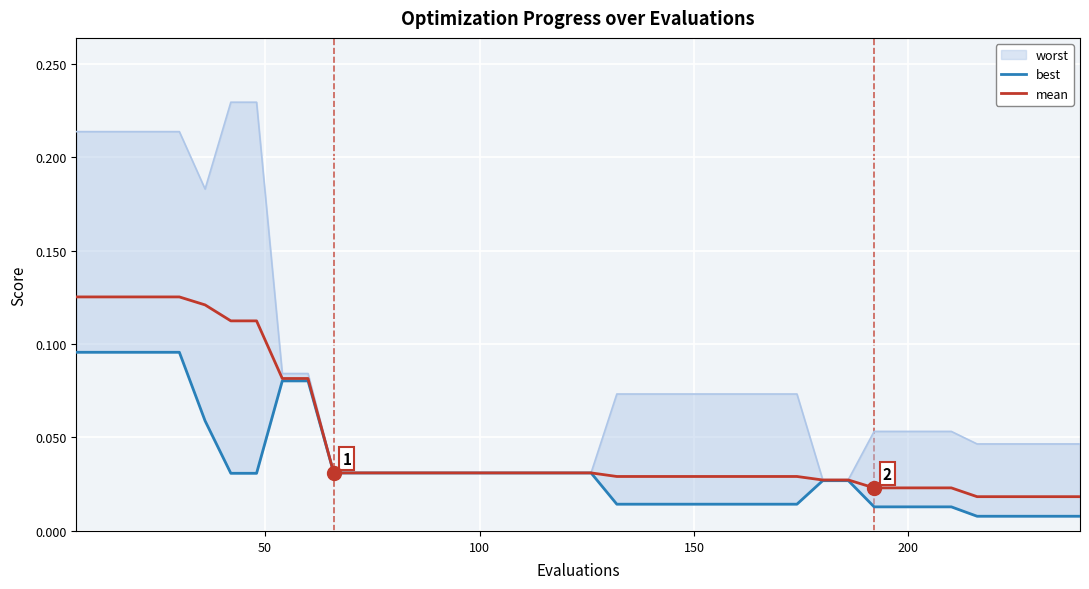

What is the difference between the maximum and minimum values in the best series?

0.1